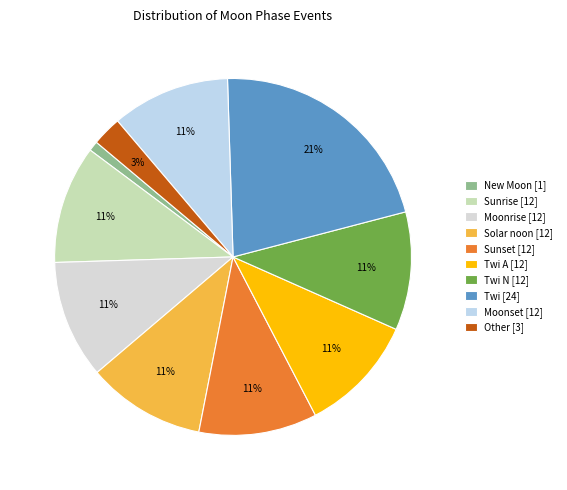

To the nearest percent, what is the average slice percentage?

10%